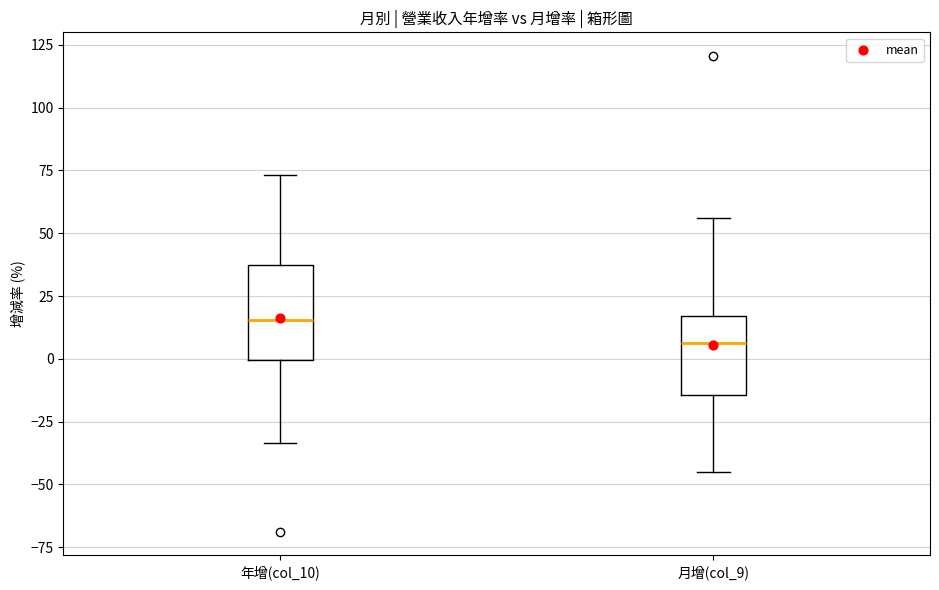

Reading left to right, read every box against the y-axis: the position of its median line, the range the box covers, and the ends of its whiskers. The values are not printed on the chart, so give them approximately, as read against the axis.

年增(col_10): median 15, box 0 to 40, whiskers -35 to 75
月增(col_9): median 5, box -15 to 15, whiskers -45 to 55